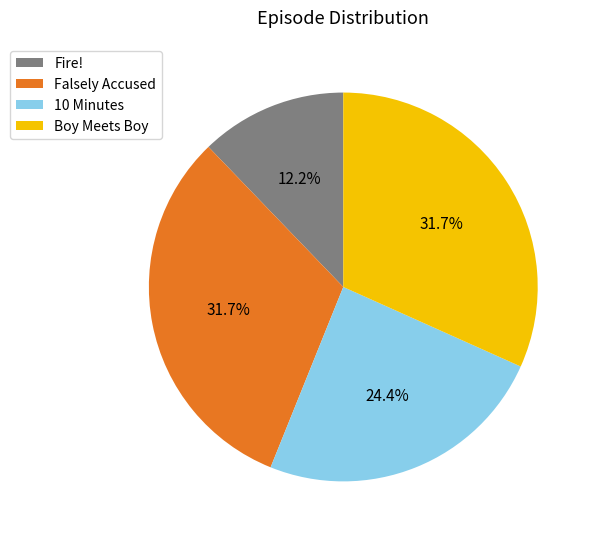

Is it true that 10 Minutes is 24% of the pie?

True